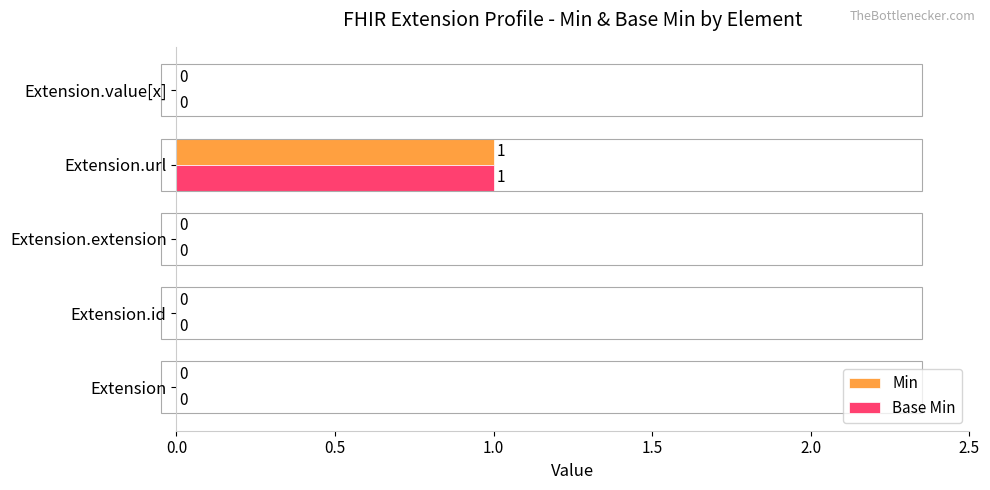

The Base Min series shows 0 at Extension. True or false?

True